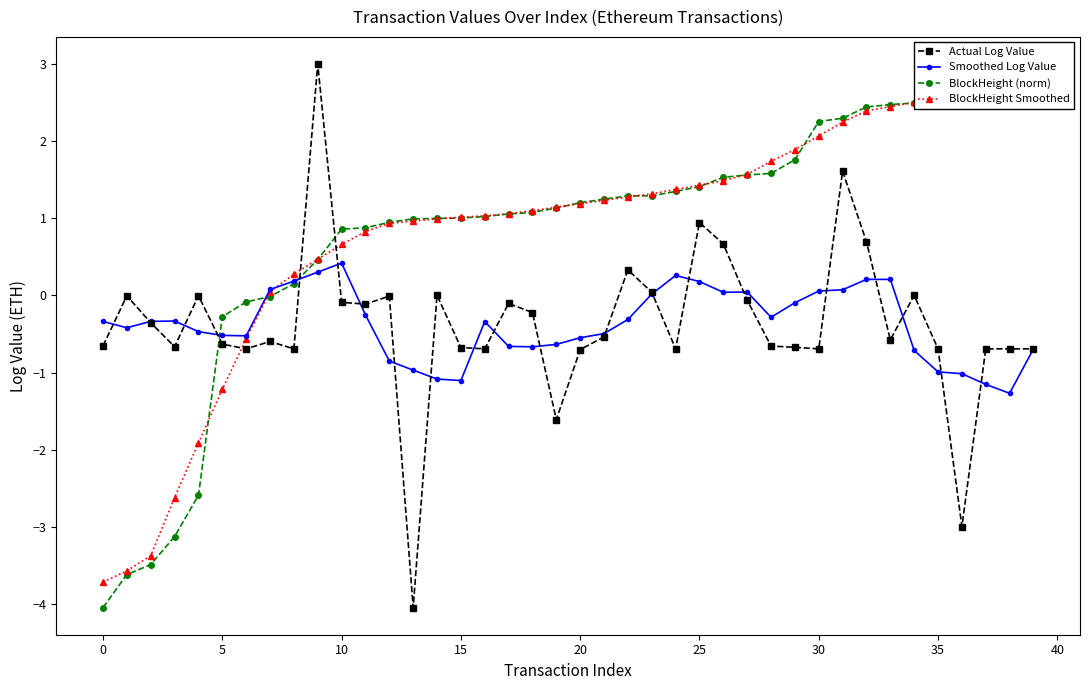

True or false: Smoothed Log Value has more than 2 points higher than both neighbors.

True